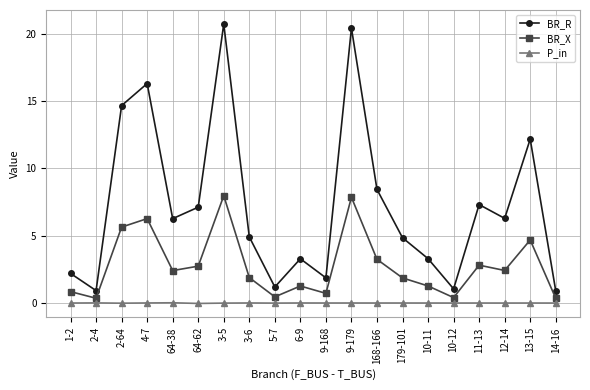

What position from the left is 13-15?

19